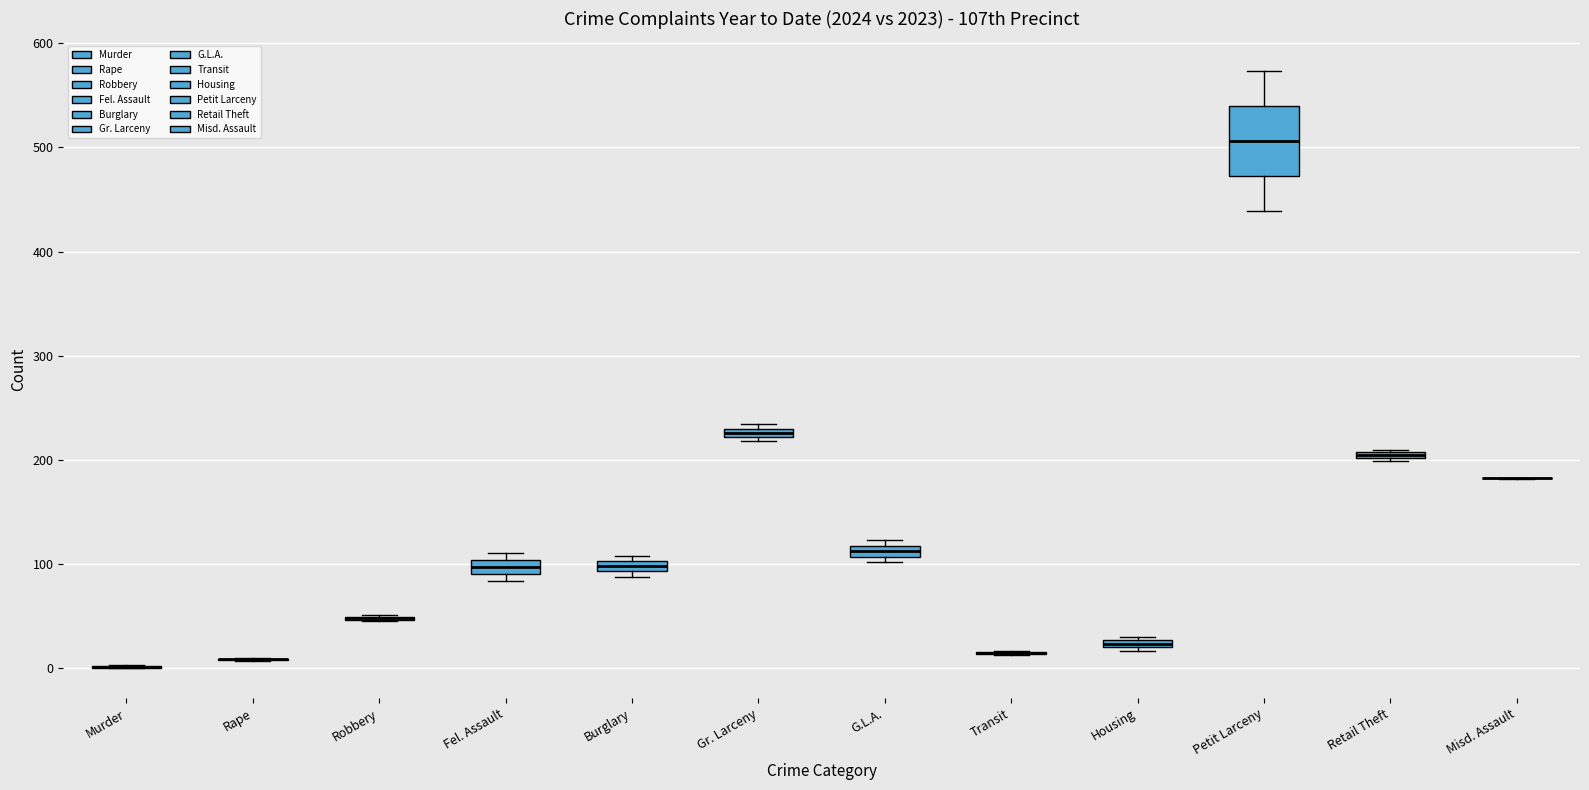

Where is the upper edge of the box for Burglary on the y-axis? The values are not printed on the chart, so give them approximately, as read against the axis.

100